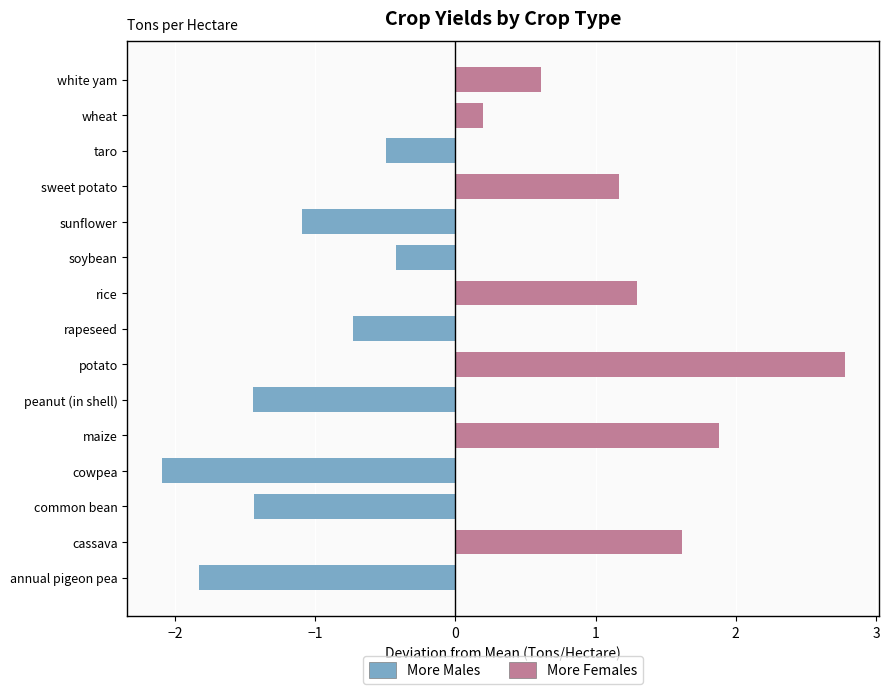

How many negative values are there?

8